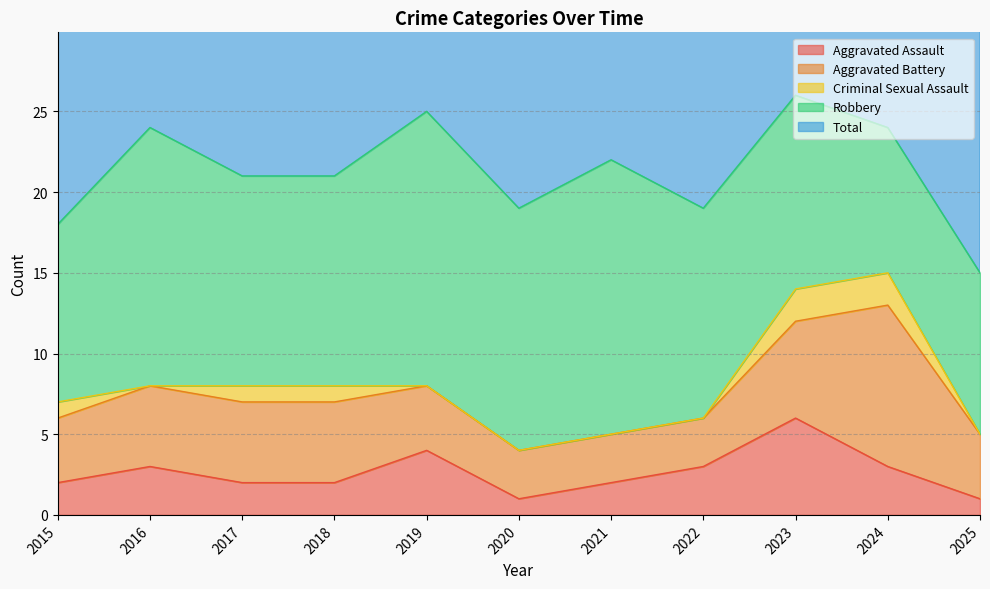

List the series in order of their peak value, lowest first.

Criminal Sexual Assault, Aggravated Assault, Aggravated Battery, Robbery, Total